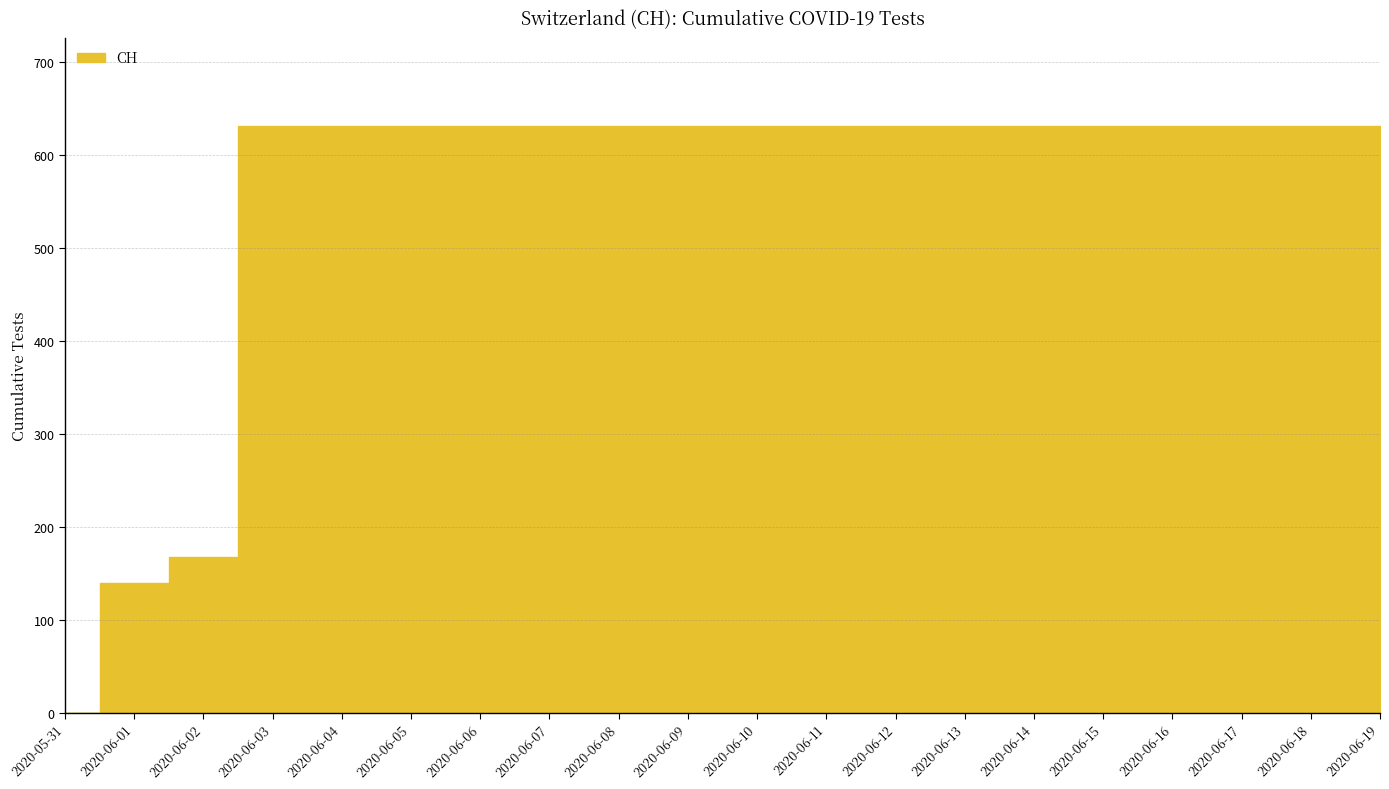

Does the chart have visible grid lines?

Yes